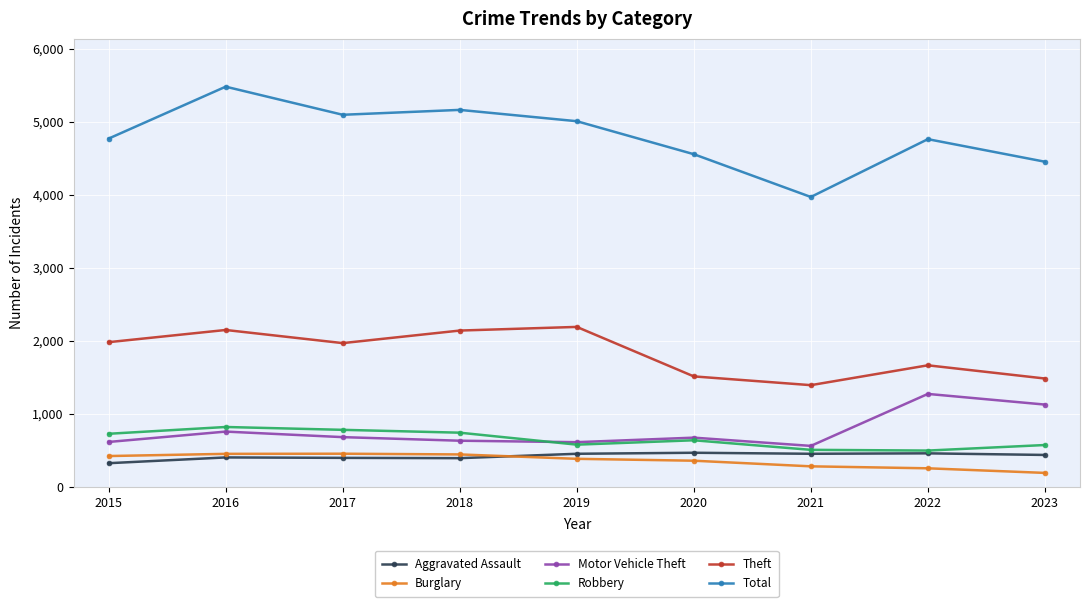

True or false: Total and Aggravated Assault cross at least once.

False